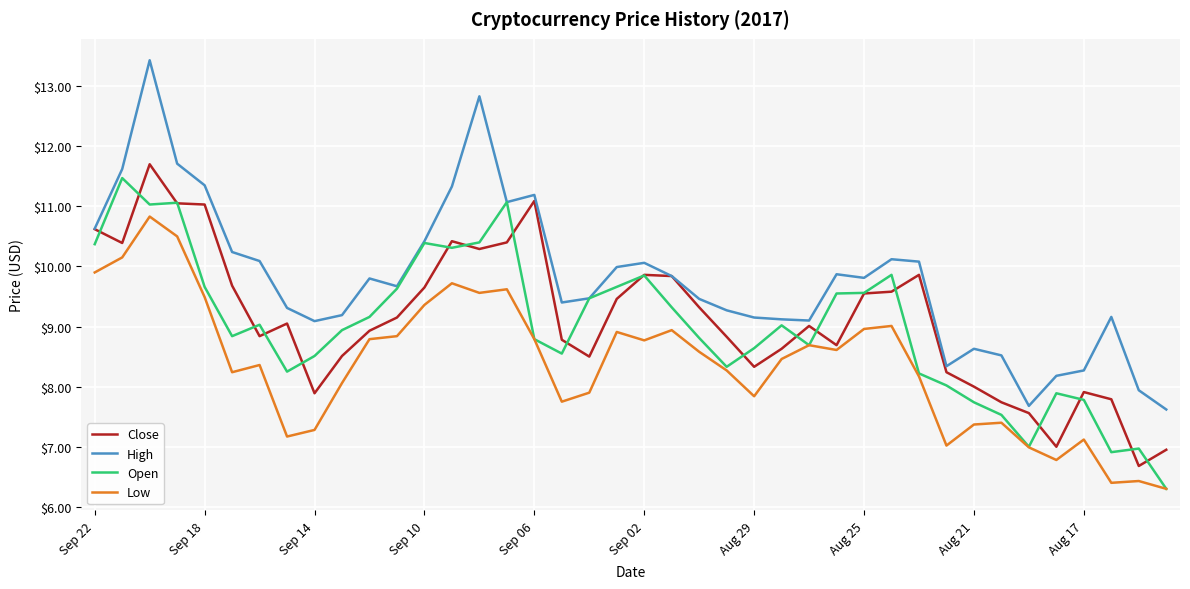

What is the difference between the second highest and second lowest values in the Close series?

4.1